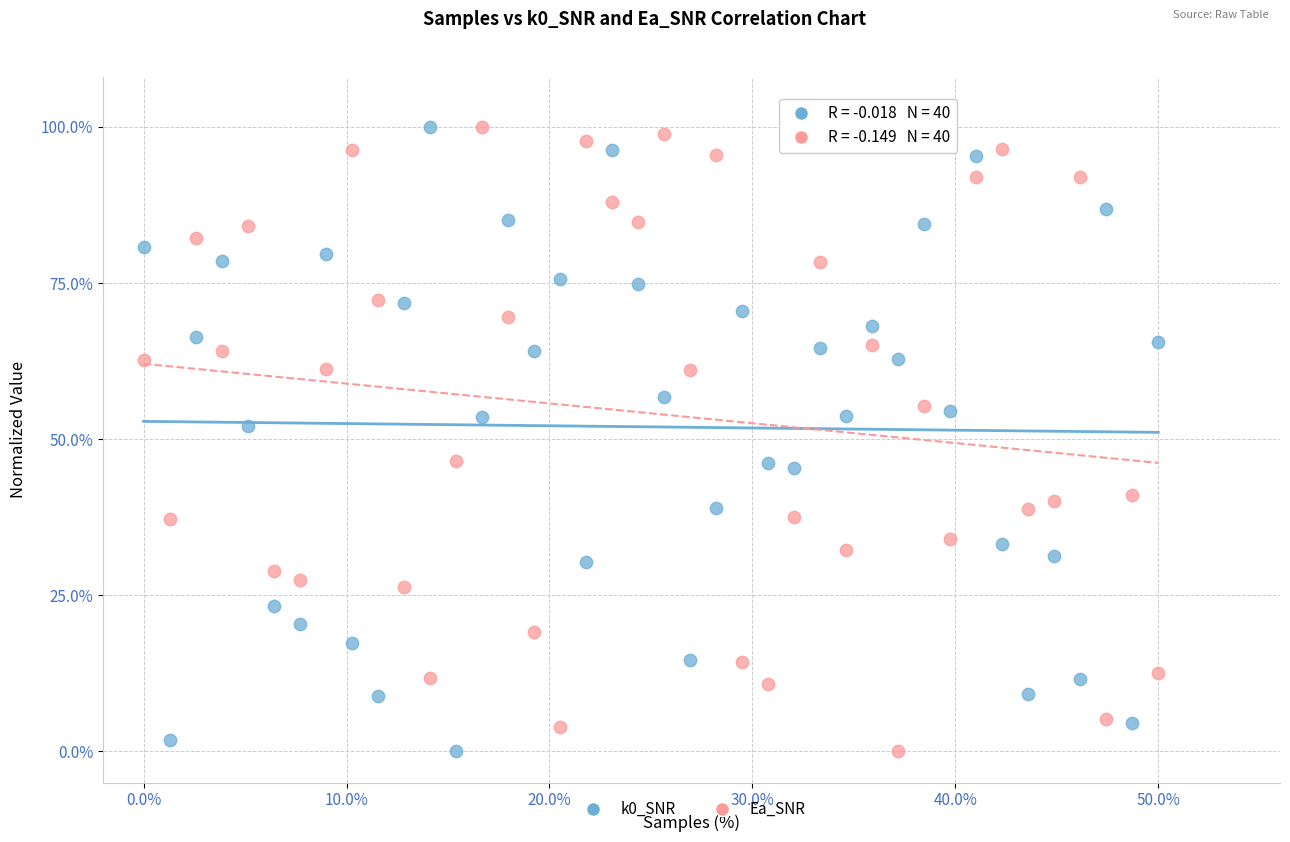

Across all data points, what is the range of X values (max minus min)?

50.0